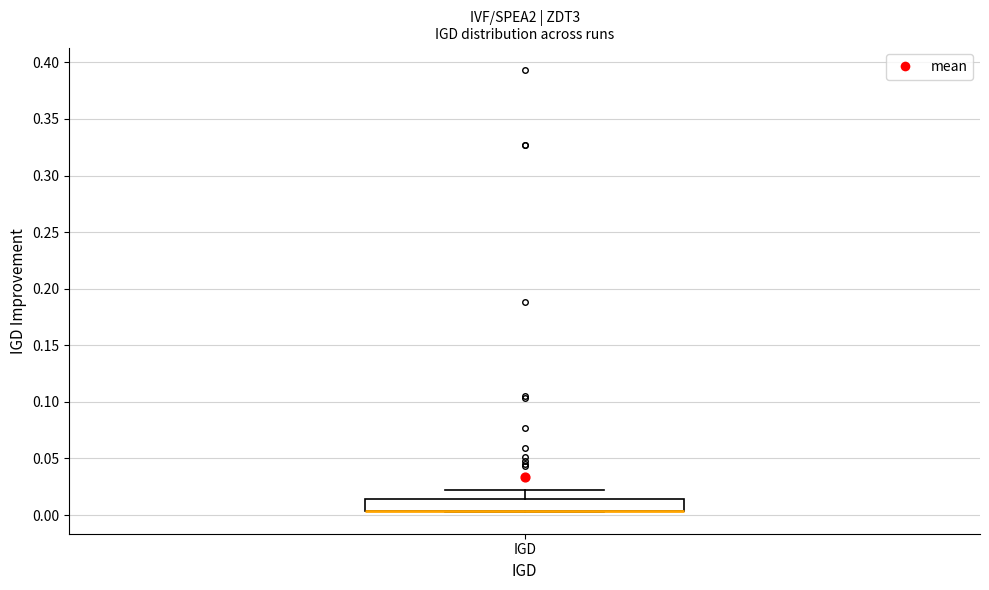

Read this box plot against the y-axis: the position of the median line, the range covered by the box, and the ends of both whiskers. The values are not printed on the chart, so give them approximately, as read against the axis.

median 0.005 (drawn on the box's lower edge), box 0.005 to 0.015, whiskers 0.005 to 0.020